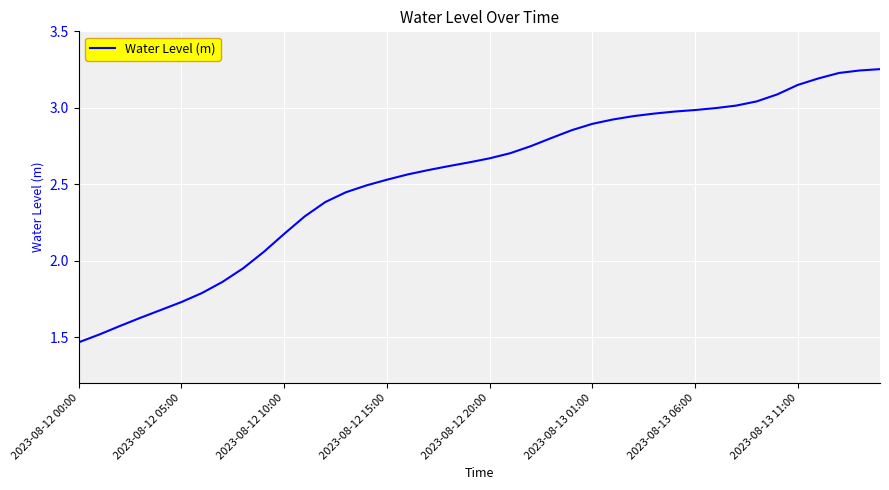

What is the difference between the maximum and minimum values?

1.8